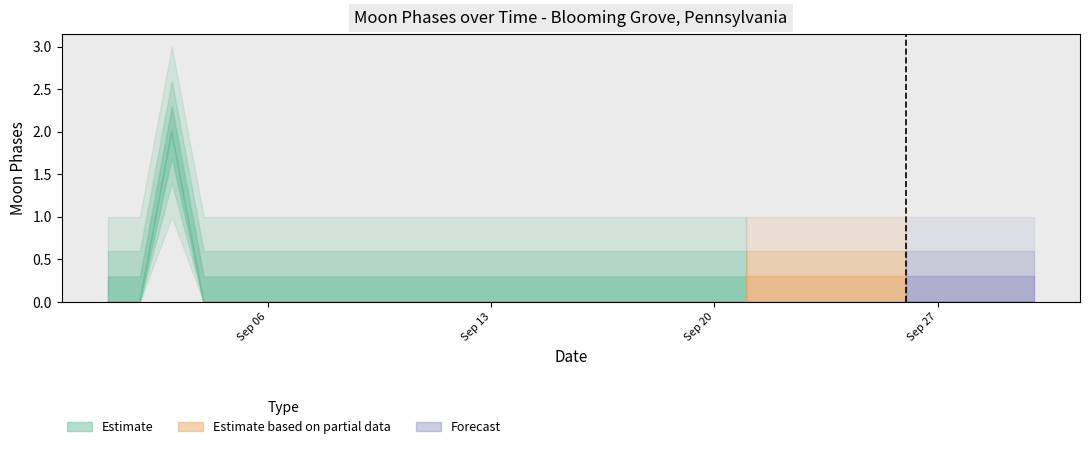

Reading right to left, list all the values displayed in this chart.

2022-09-30=0	2022-09-29=0	2022-09-28=0	2022-09-27=0	2022-09-26=0	2022-09-25=0	2022-09-24=0	2022-09-23=0	2022-09-22=0	2022-09-21=0	2022-09-20=0	2022-09-19=0	2022-09-18=0	2022-09-17=0	2022-09-16=0	2022-09-15=0	2022-09-14=0	2022-09-13=0	2022-09-12=0	2022-09-11=0	2022-09-10=0	2022-09-09=0	2022-09-08=0	2022-09-07=0	2022-09-06=0	2022-09-05=0	2022-09-04=0	2022-09-03=2	2022-09-02=0	2022-09-01=0